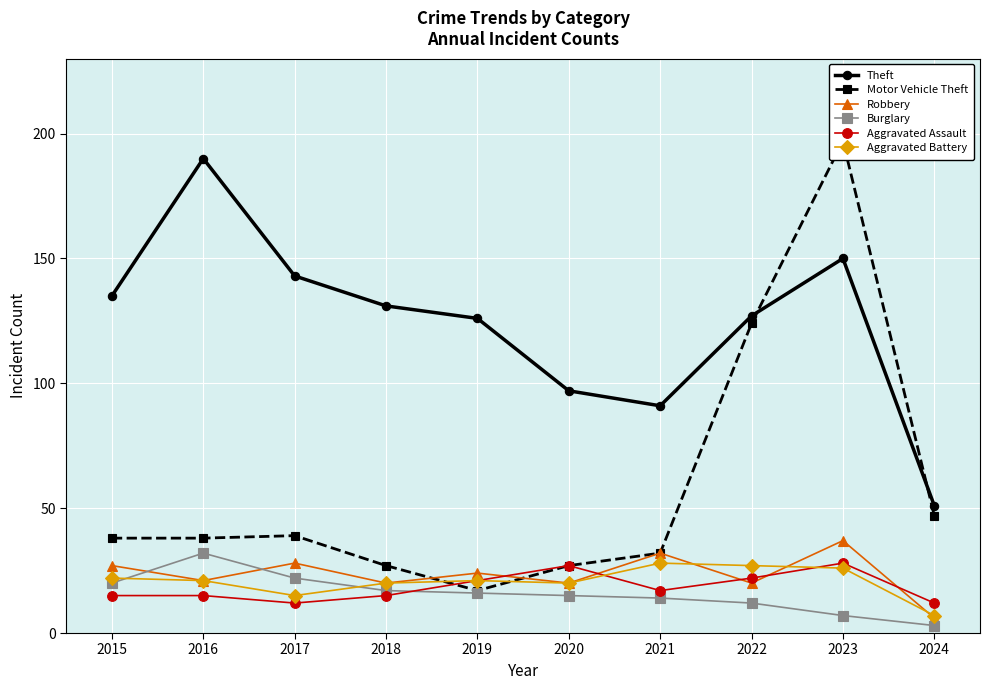

What is the sum of the Theft values at 2018 and 2016?

321